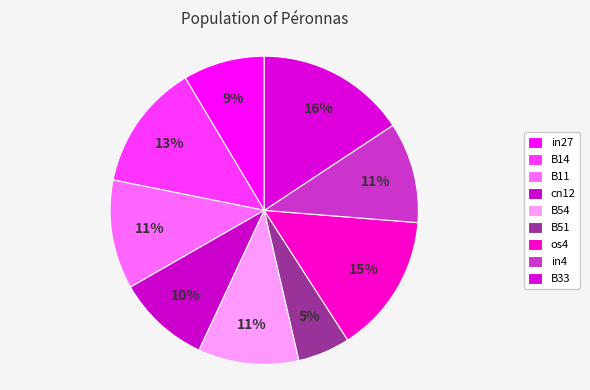

Between B33 and B14, which is larger?

B33